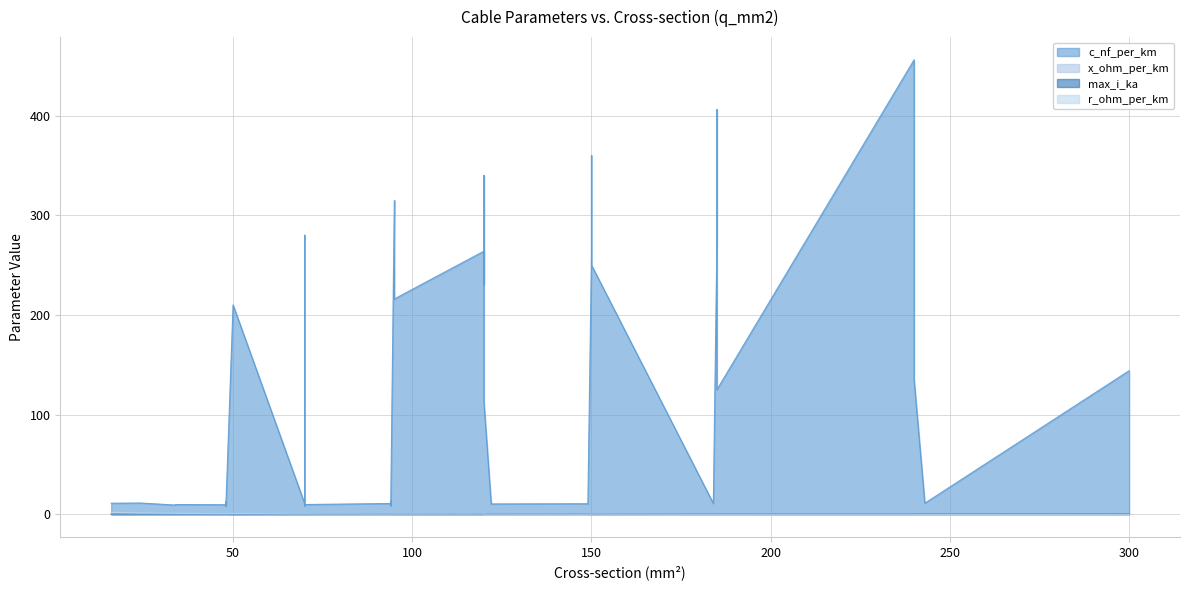

Is the value of c_nf_per_km at 185 greater than the value of r_ohm_per_km at 48?

Yes